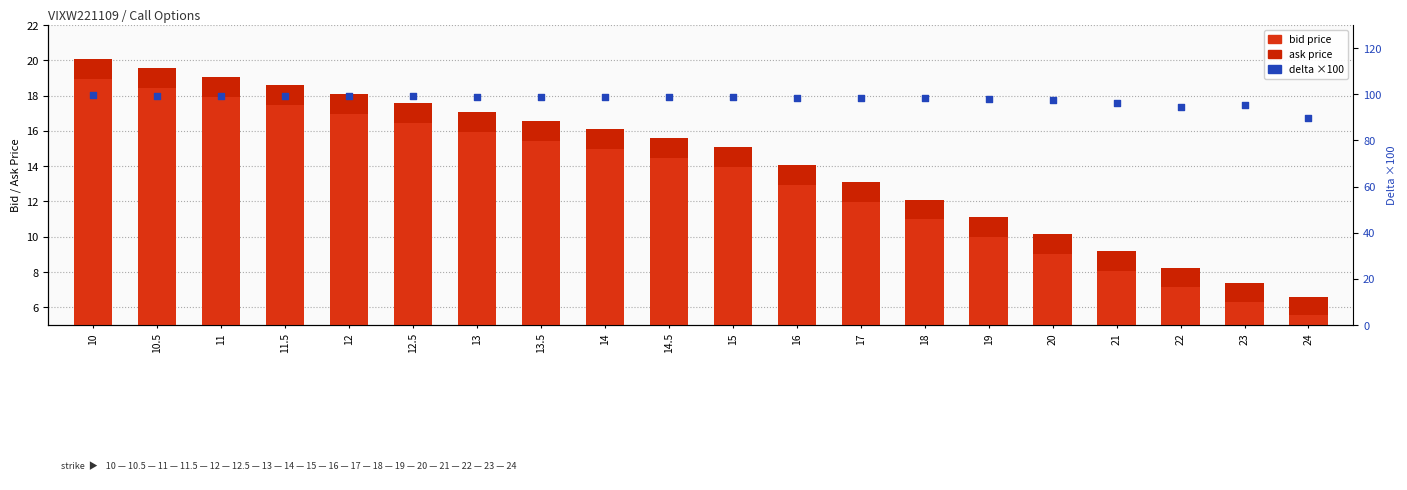

What are all the series names shown in the legend?

ask, bid, delta (×100)